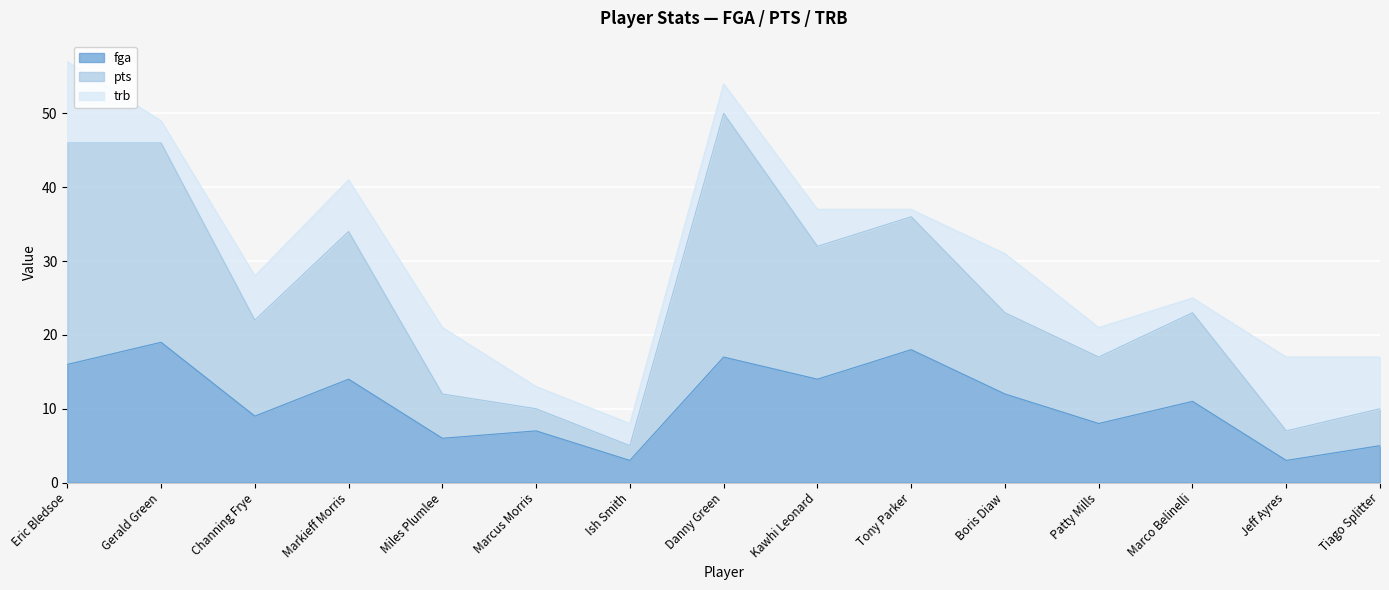

What position from the left is Channing Frye?

3